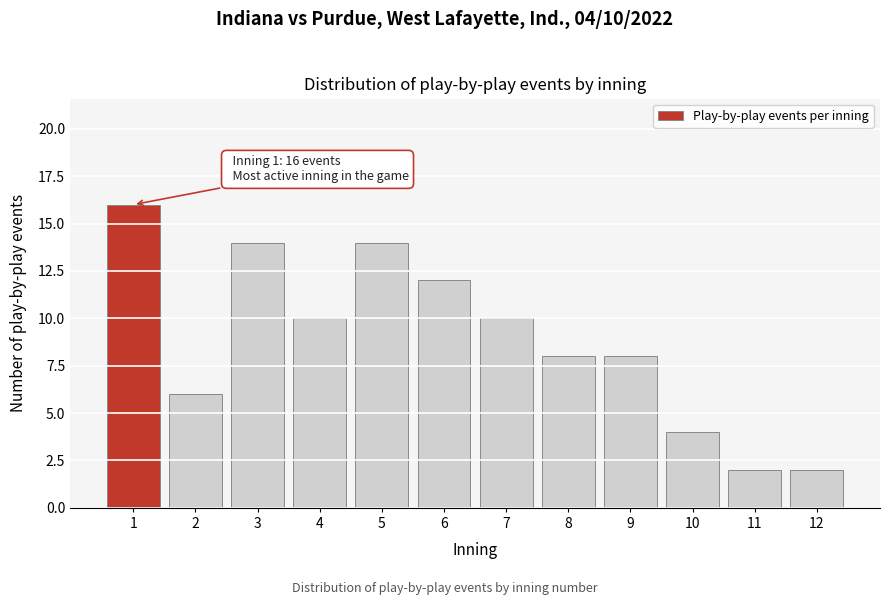

Reading right to left, extract all data points from this chart.

12=2	11=2	10=4	9=8	8=8	7=10	6=12	5=14	4=10	3=14	2=6	1=16